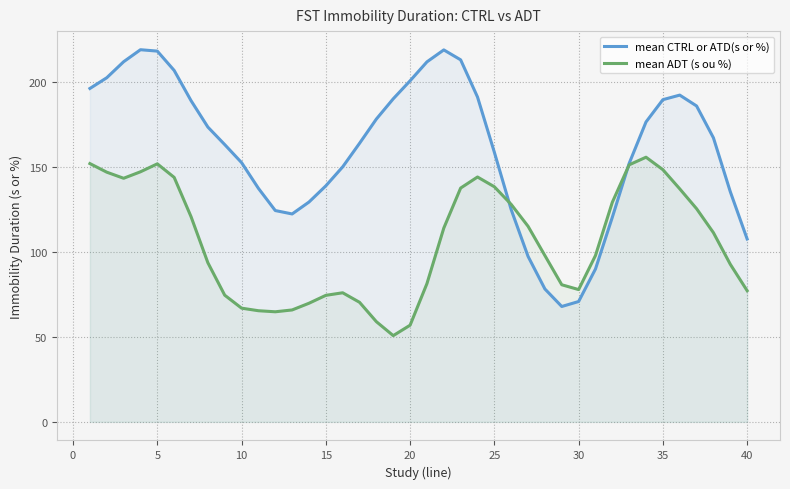

True or false: mean CTRL or ATD(s or %) has a value of 107.7 at 40.

True